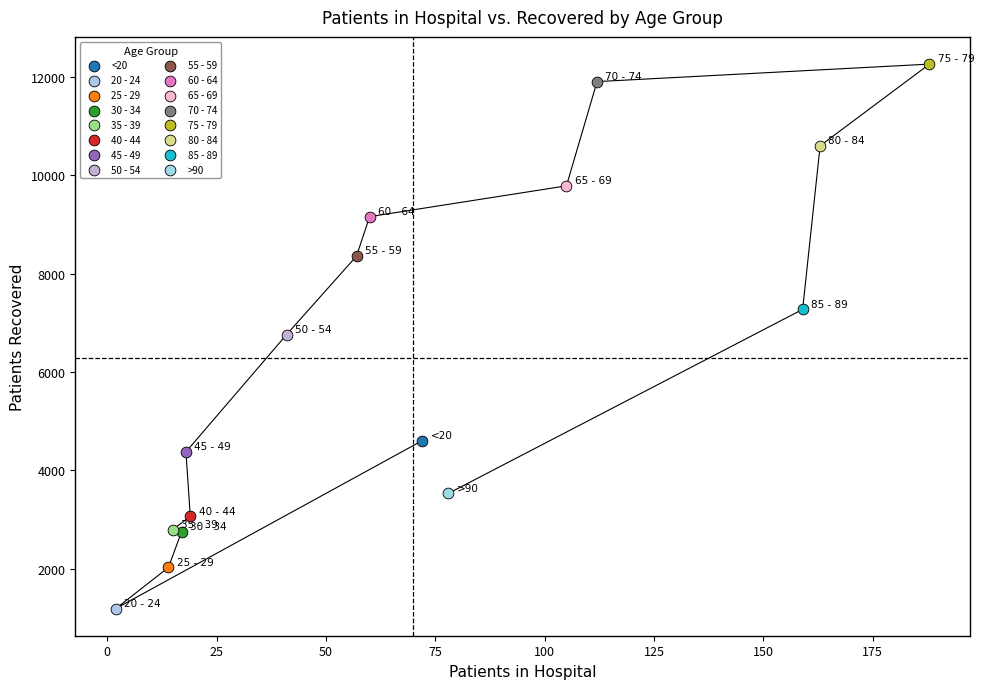

What are all the series names shown in the legend?

<20, 20 - 24, 25 - 29, 30 - 34, 35 - 39, 40 - 44, 45 - 49, 50 - 54, 55 - 59, 60 - 64, 65 - 69, 70 - 74, 75 - 79, 80 - 84, 85 - 89, >90